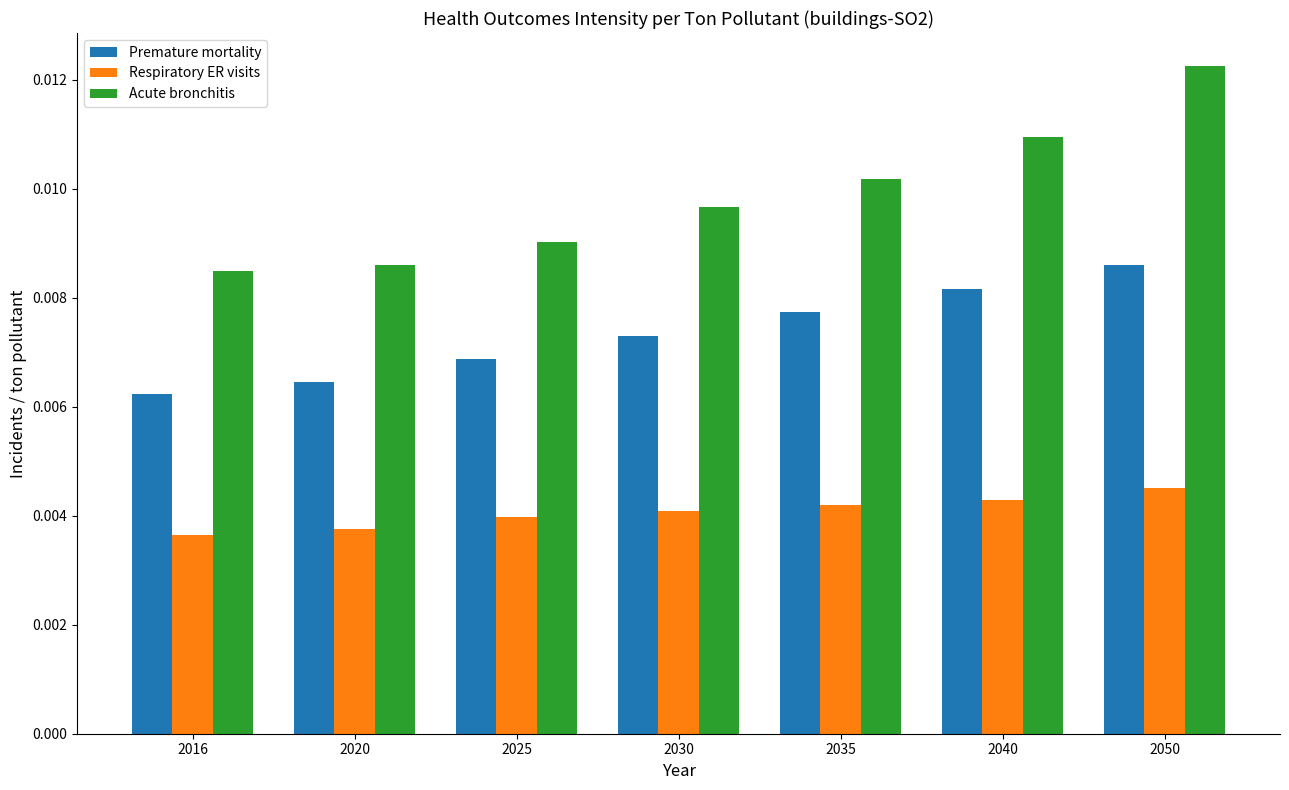

List the series in order of their peak value, highest first.

Acute bronchitis, Premature mortality, Respiratory ER visits